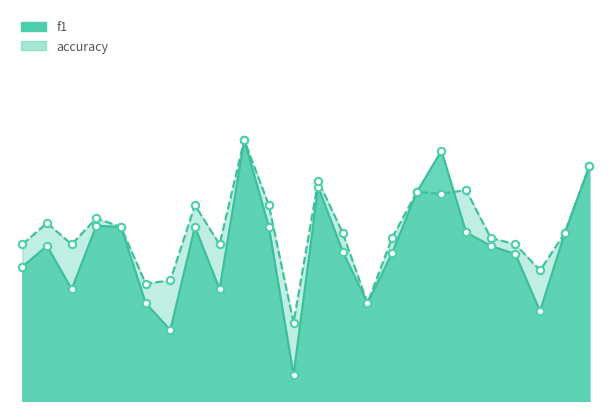

At which category is the sum across all series the highest?

10